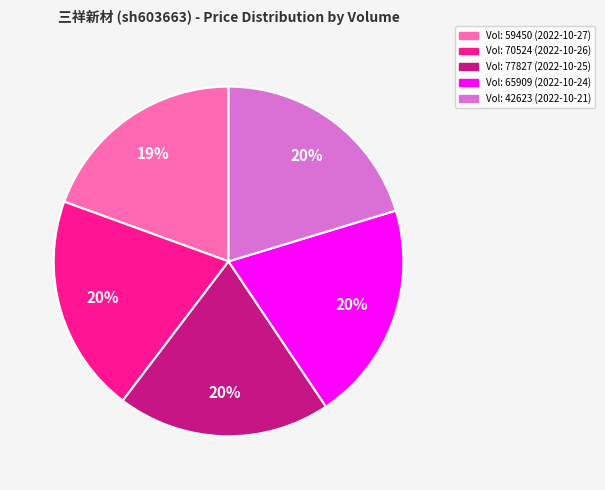

To the nearest percent, what is the difference between the largest and smallest slice percentages?

1%